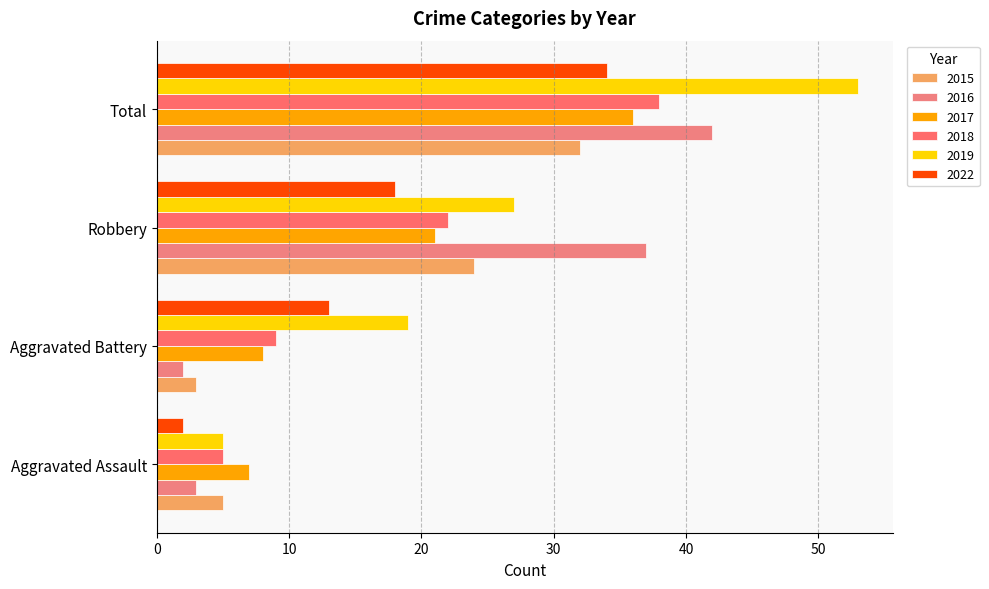

Rank the series at Aggravated Assault from lowest to highest value.

2022, 2016, 2015, 2018, 2019, 2017